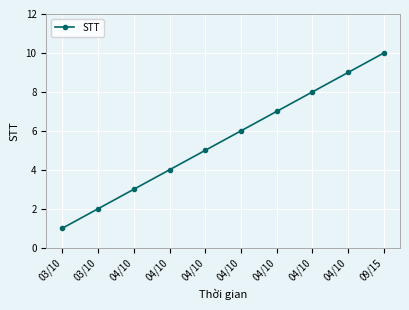

The value at 04/10 is 6. True or false?

True